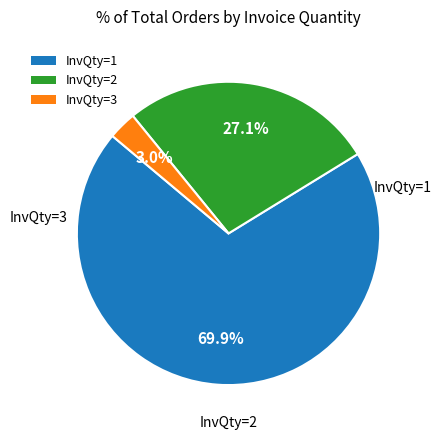

Does any single category account for the majority?

Yes